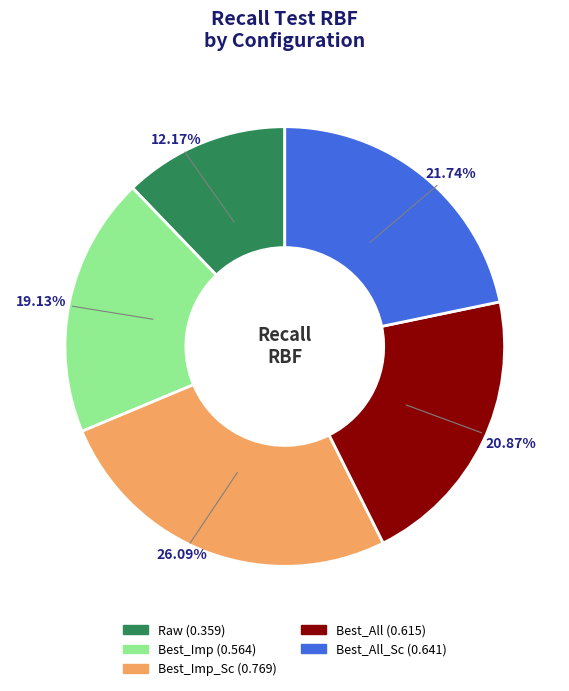

Does any single category account for the majority?

No